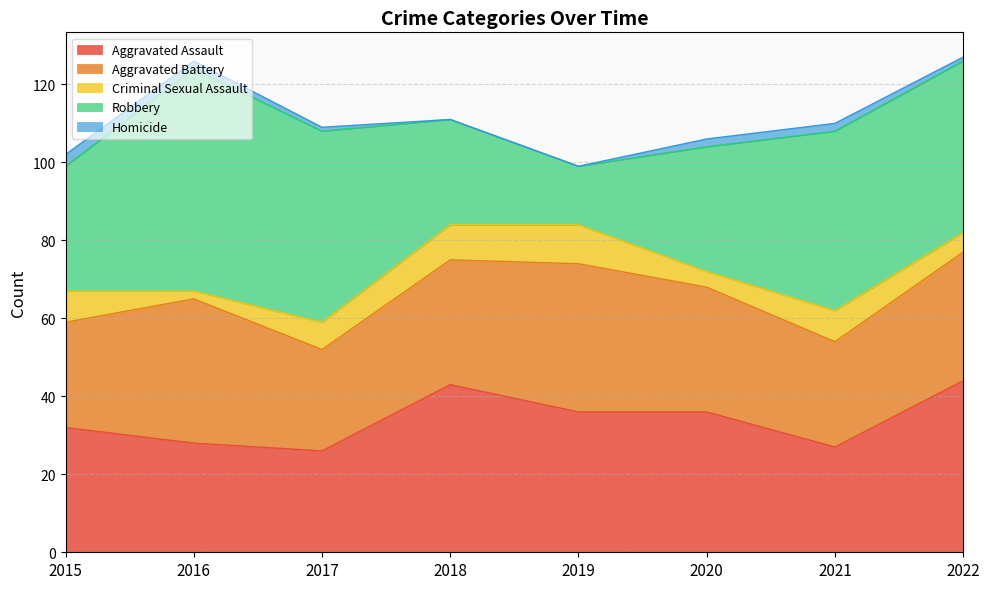

Does the chart display data point markers on the line(s)?

No